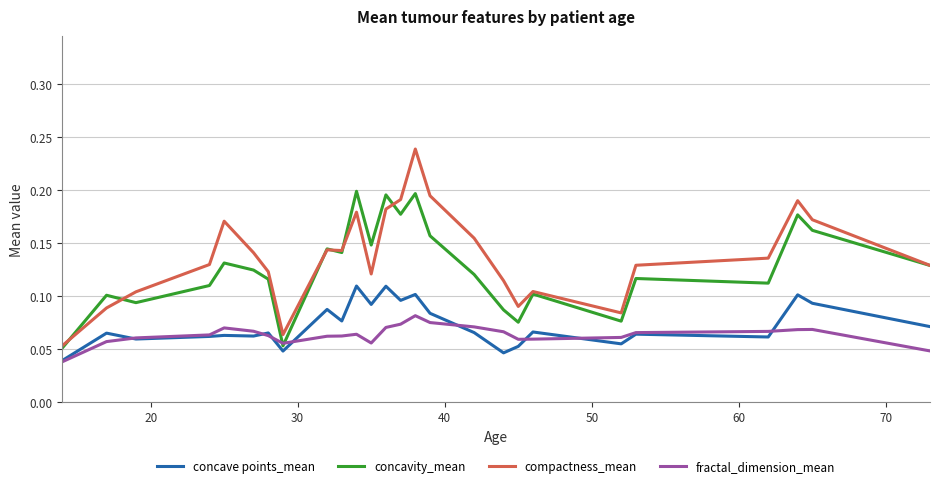

Which series has the largest range (max minus min)?

compactness_mean